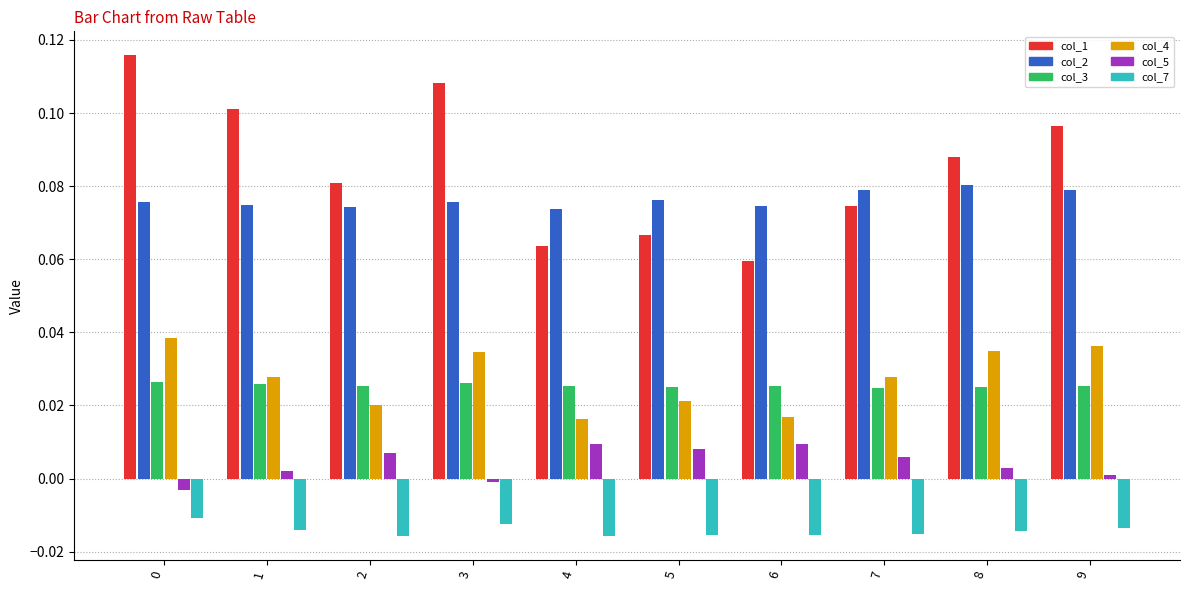

Which series has the widest spread of values?

col_1